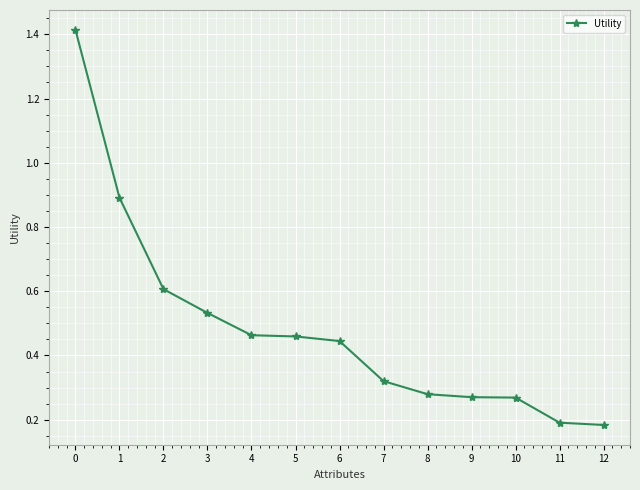

What is the difference between the maximum and minimum values?

1.2